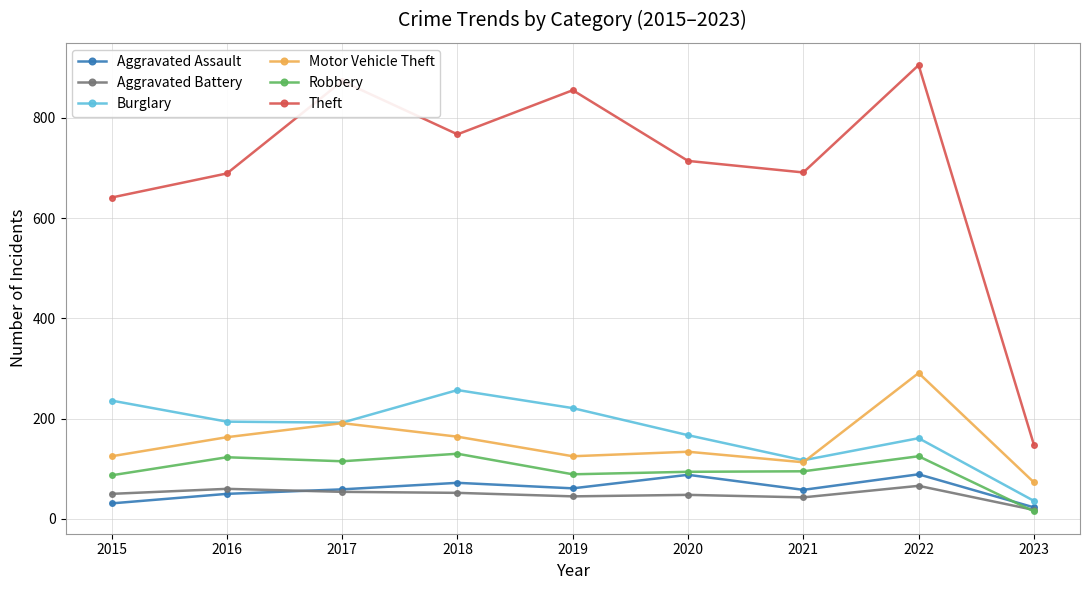

What is the minimum value shown in the chart?

15